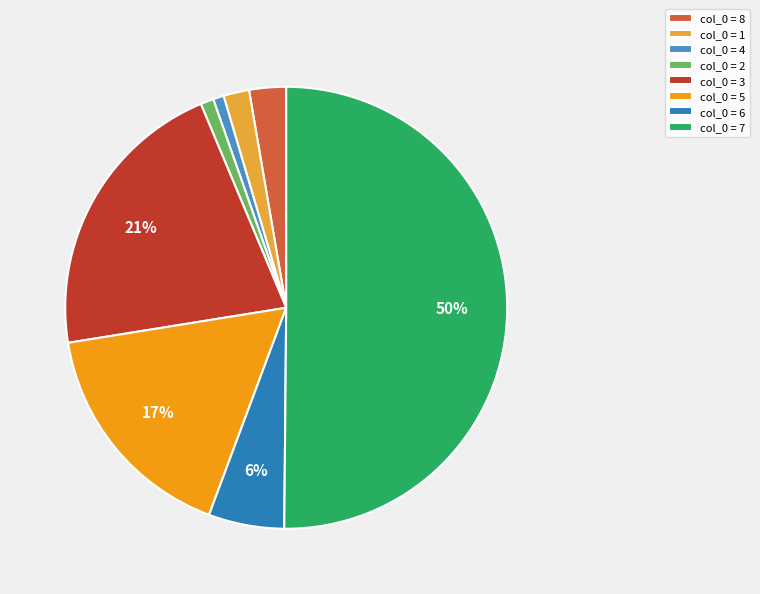

Is there any slice that represents more than half of the pie?

Yes